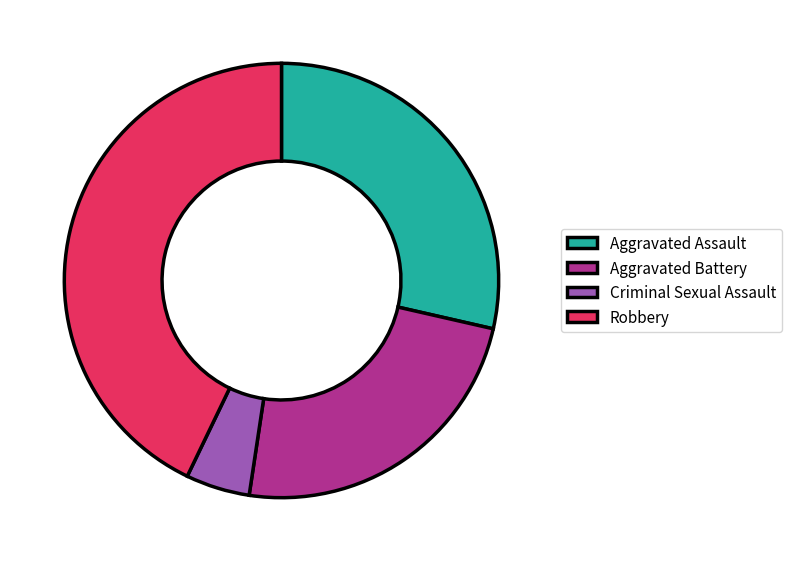

True or false: Criminal Sexual Assault accounts for 5% of the total.

True